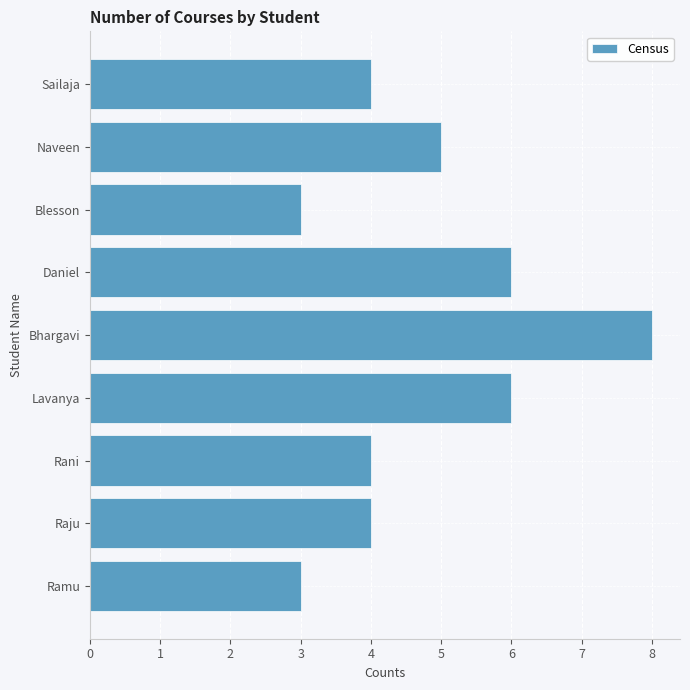

What is the difference between the maximum and minimum values?

5